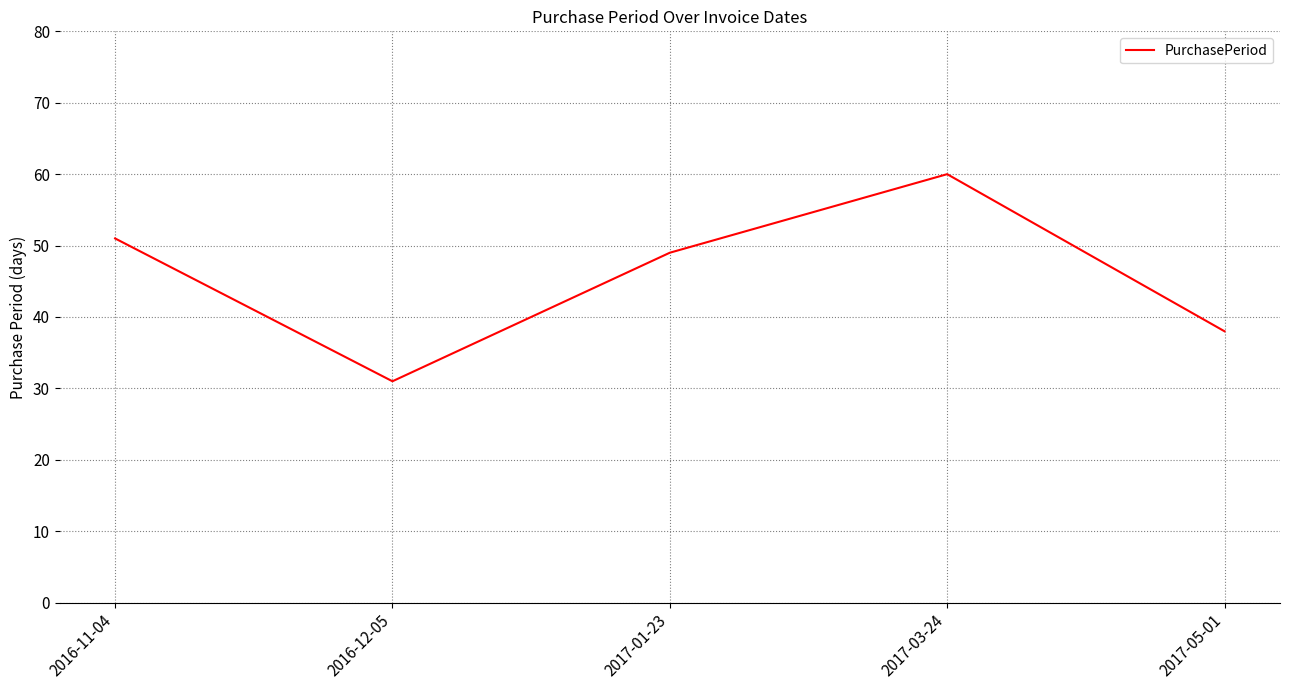

Count the number of categories in the chart.

5